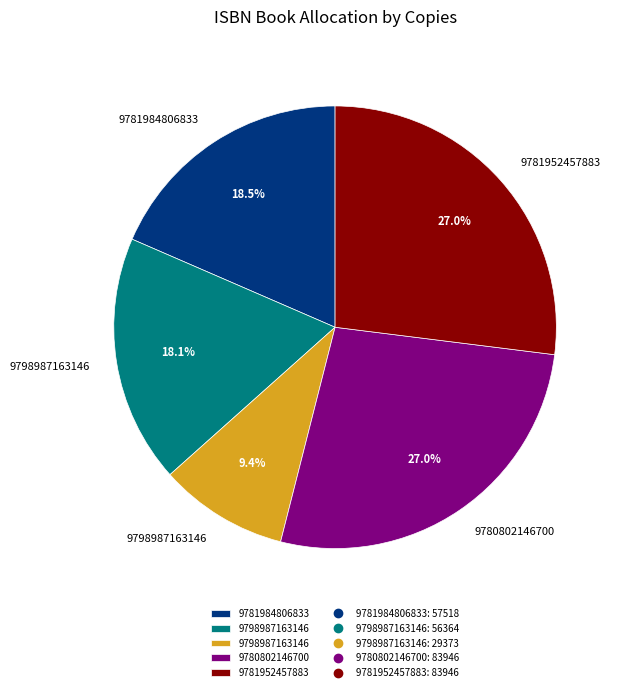

Is there a majority slice in this chart?

No